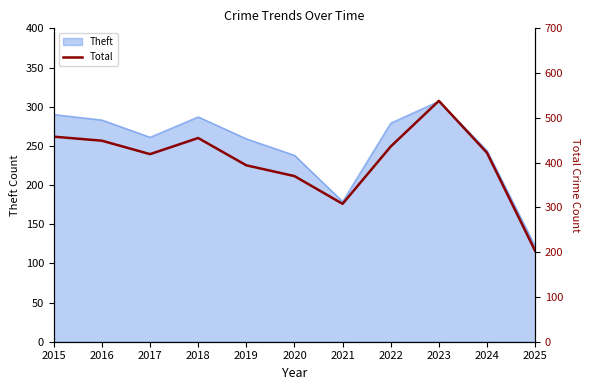

How many interior local peaks (higher than both neighbors) does the data have?

2